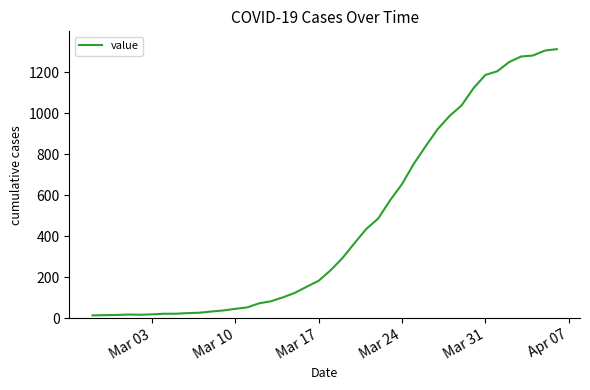

What is the difference between the maximum and minimum values?

1300